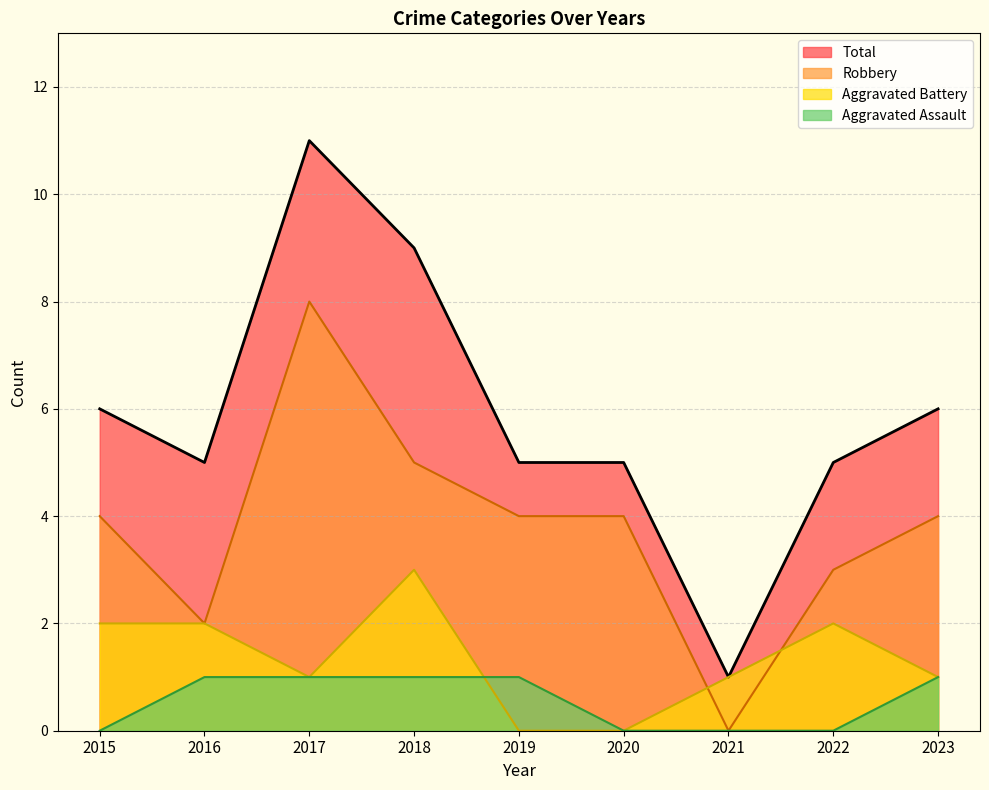

Reading right to left, what are all the values shown in this chart?

Aggravated Assault: 2023=1	2022=0	2021=0	2020=0	2019=1	2018=1	2017=1	2016=1	2015=0
Aggravated Battery: 2023=1	2022=2	2021=1	2020=0	2019=0	2018=3	2017=1	2016=2	2015=2
Robbery: 2023=4	2022=3	2021=0	2020=4	2019=4	2018=5	2017=8	2016=2	2015=4
Total: 2023=6	2022=5	2021=1	2020=5	2019=5	2018=9	2017=11	2016=5	2015=6